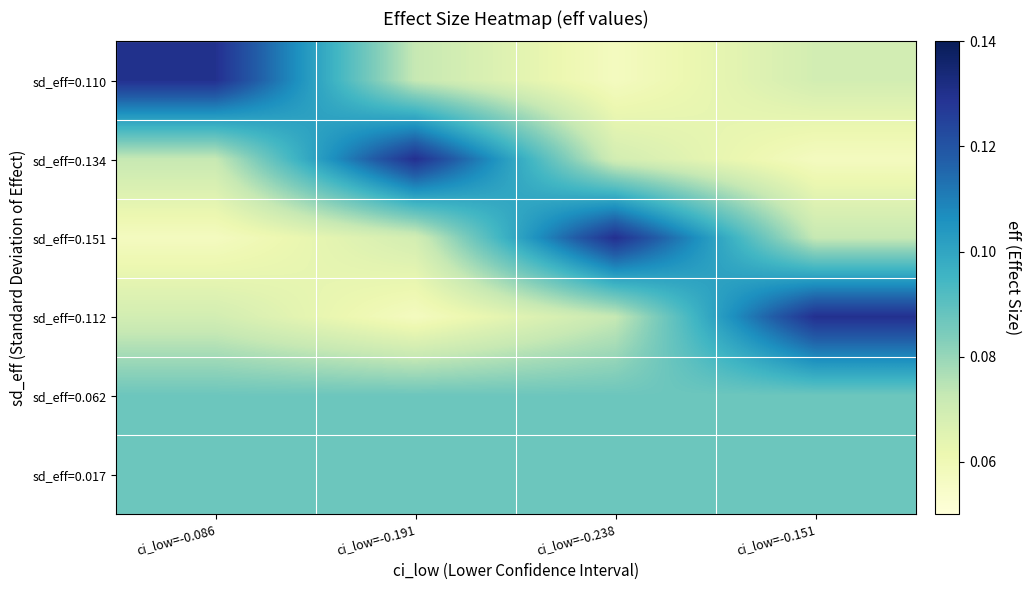

Reading left to right, transcribe all the data shown in this chart.

sd_eff=0.110: ci_low=-0.086=0.1	ci_low=-0.191=0.1	ci_low=-0.238=0.1	ci_low=-0.151=0.1
sd_eff=0.134: ci_low=-0.086=0.1	ci_low=-0.191=0.1	ci_low=-0.238=0.1	ci_low=-0.151=0.1
sd_eff=0.151: ci_low=-0.086=0.1	ci_low=-0.191=0.1	ci_low=-0.238=0.1	ci_low=-0.151=0.1
sd_eff=0.112: ci_low=-0.086=0.1	ci_low=-0.191=0.1	ci_low=-0.238=0.1	ci_low=-0.151=0.1
sd_eff=0.062: ci_low=-0.086=0.1	ci_low=-0.191=0.1	ci_low=-0.238=0.1	ci_low=-0.151=0.1
sd_eff=0.017: ci_low=-0.086=0.1	ci_low=-0.191=0.1	ci_low=-0.238=0.1	ci_low=-0.151=0.1